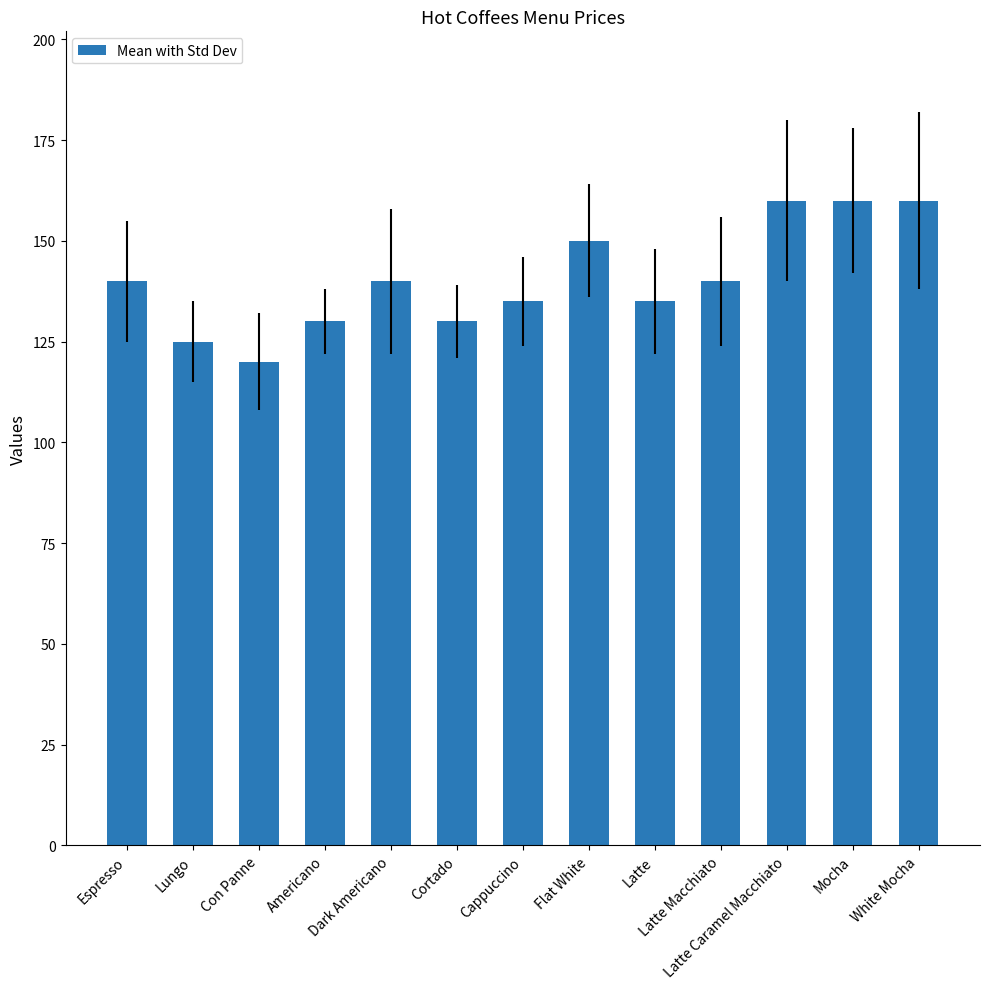

What is the label of the 6th bar from the right?

Flat White